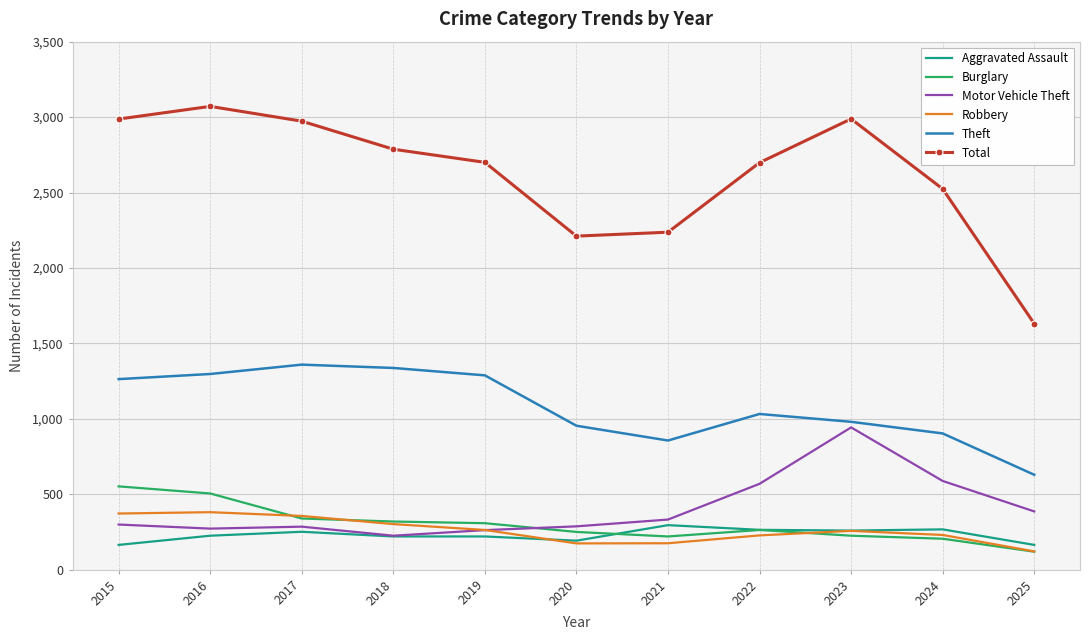

At which label does Motor Vehicle Theft reach its peak?

2023